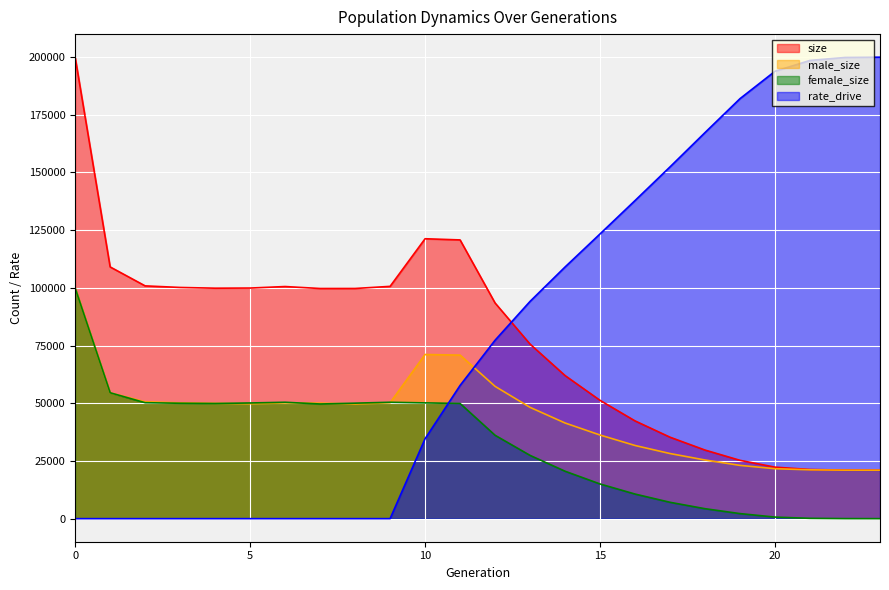

True or false: male_size and female_size cross at least once.

True